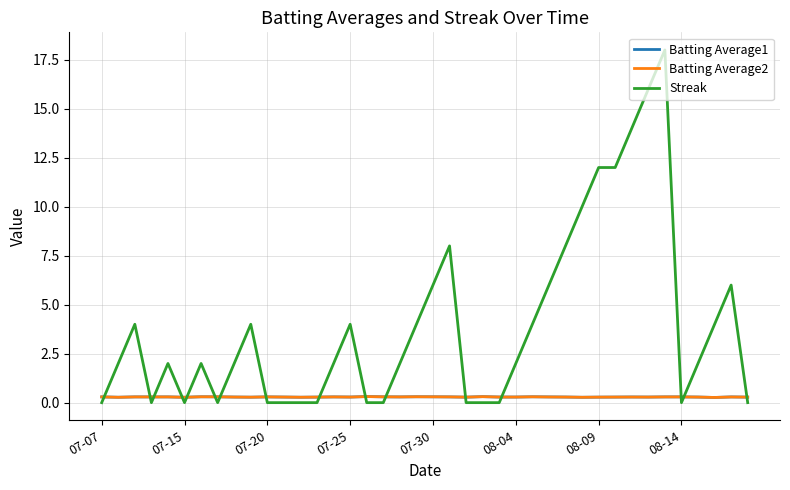

Which series has the largest range (max minus min)?

Streak